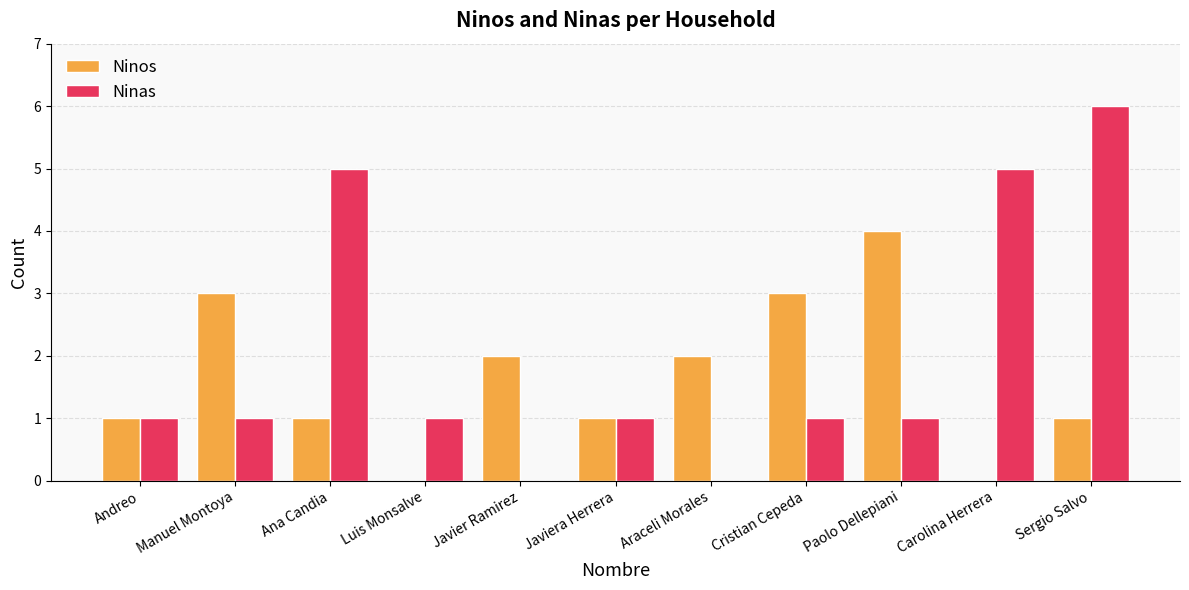

Which series has the largest range (max minus min)?

Ninas